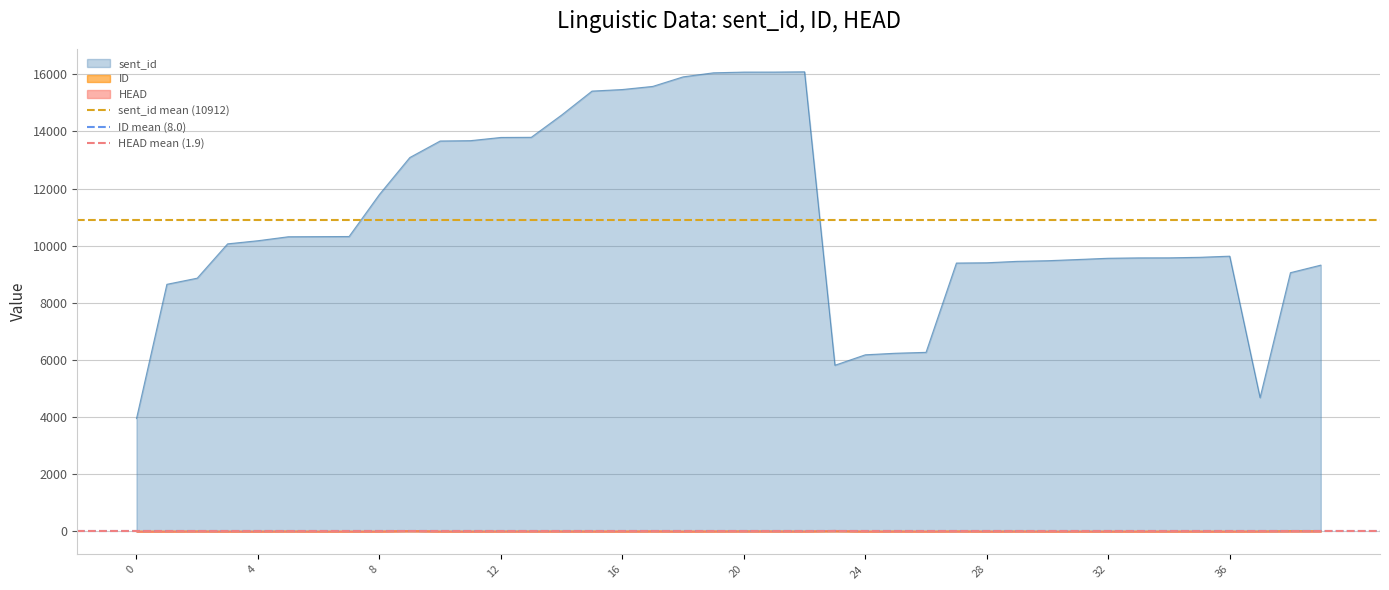

What is the value of the ID mean (8.0) point at the 1st from the left?

8.0